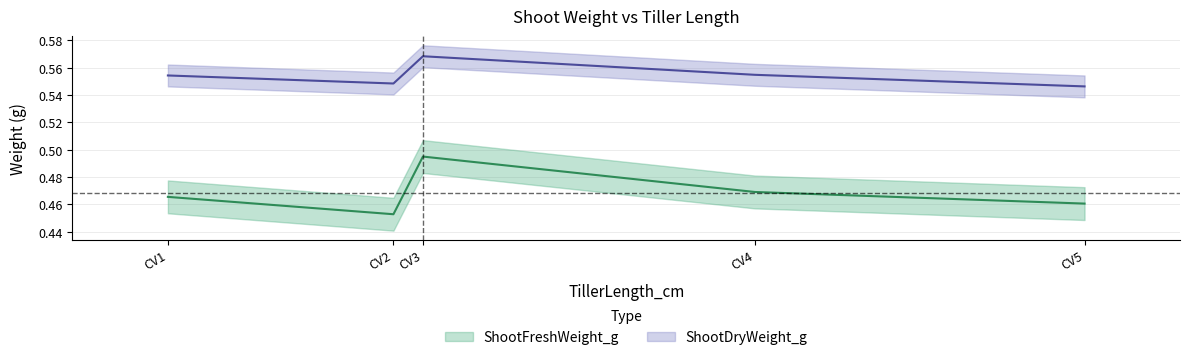

Which category has the highest value across all series?

CV3